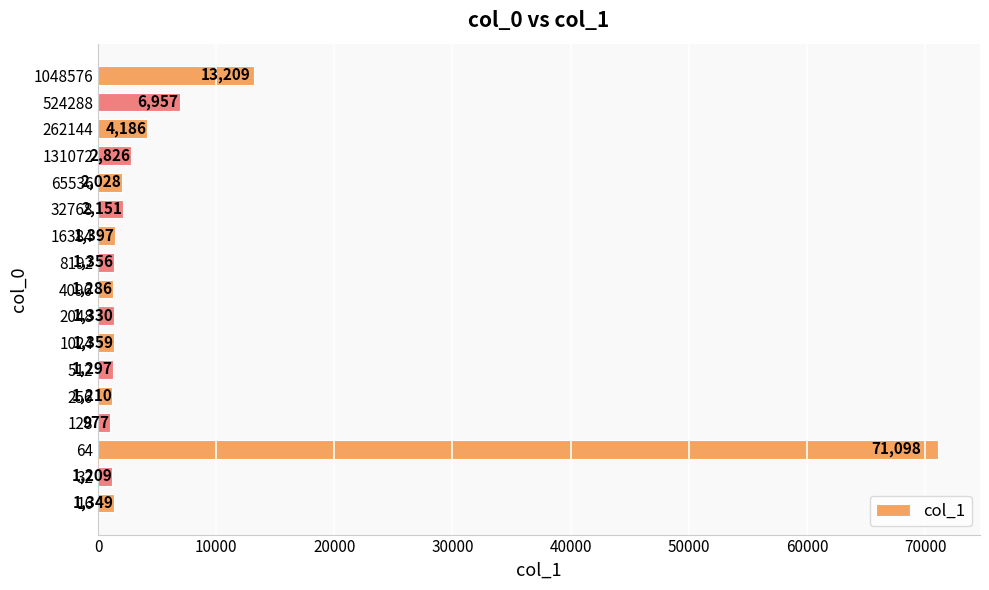

What is the difference between the maximum and minimum values?

70121